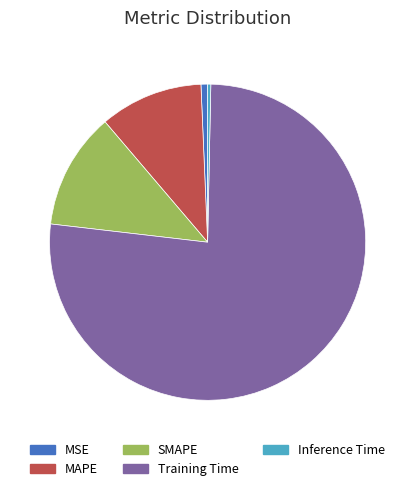

Does Training Time account for over 50% of the chart?

Yes